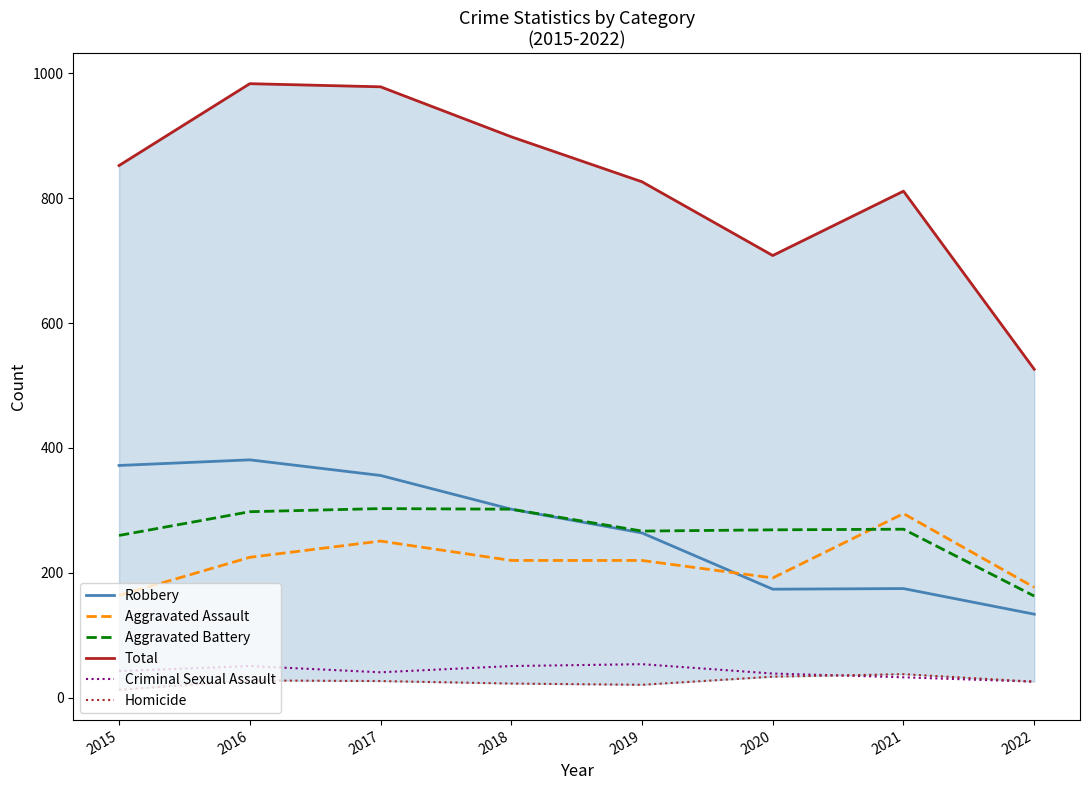

What is the value of the Criminal Sexual Assault point at the 5th from the left?

54